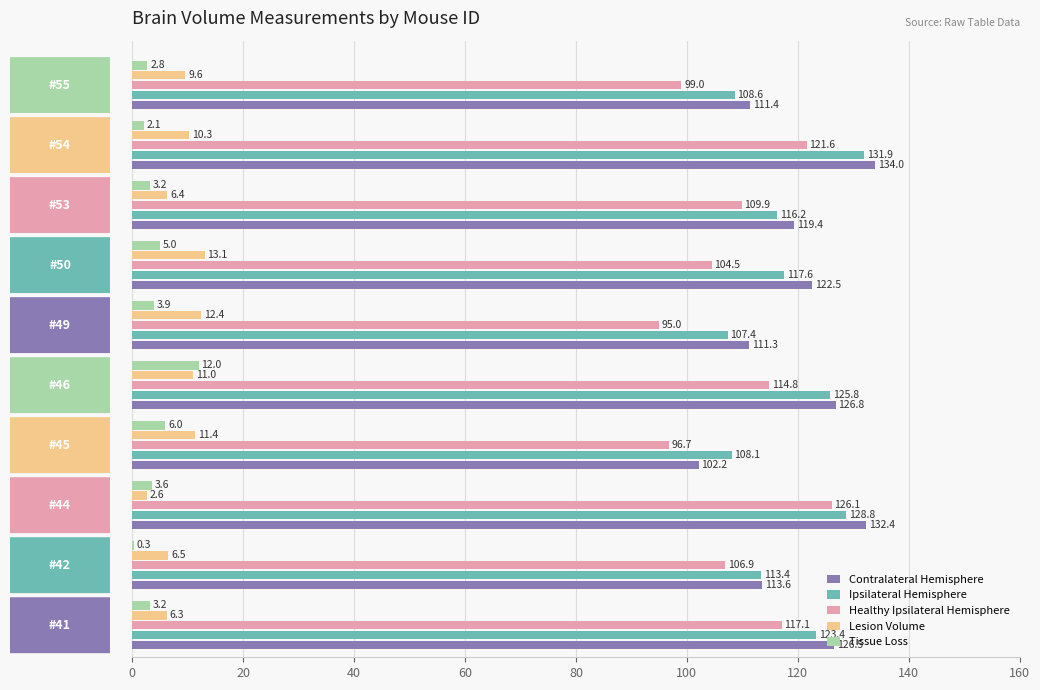

What is the sum of all Lesion Volume values?

89.6